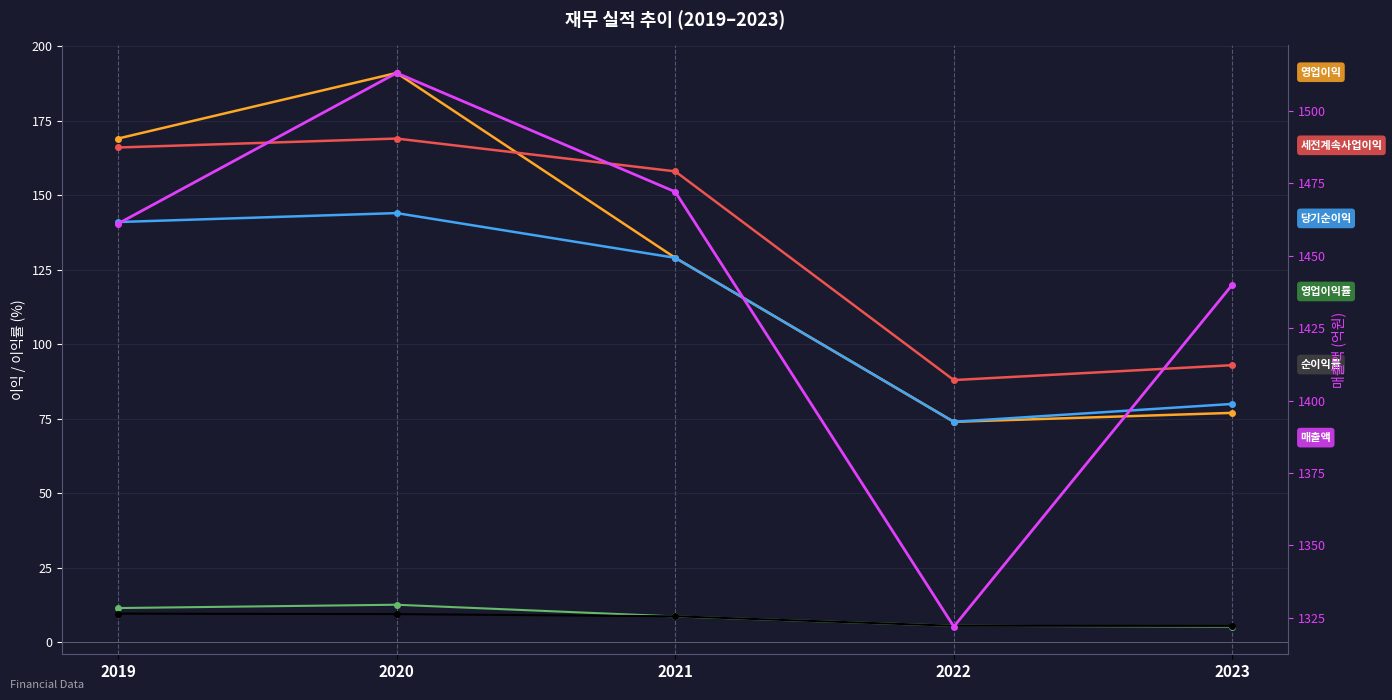

What is the total value across all series at 2021?

1905.5